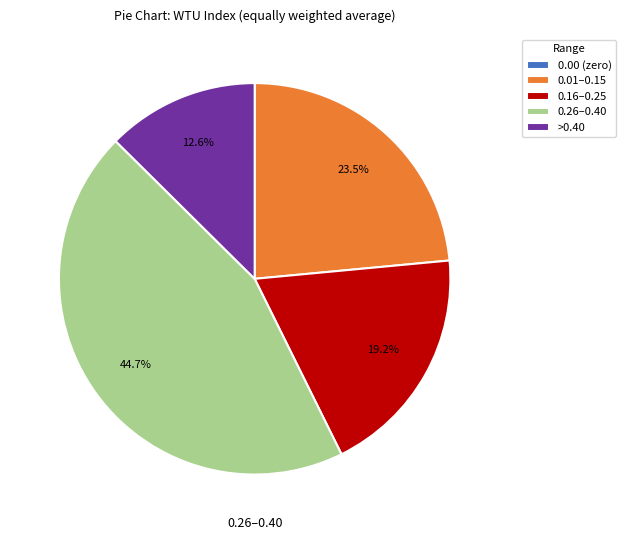

Does any single category account for the majority?

No